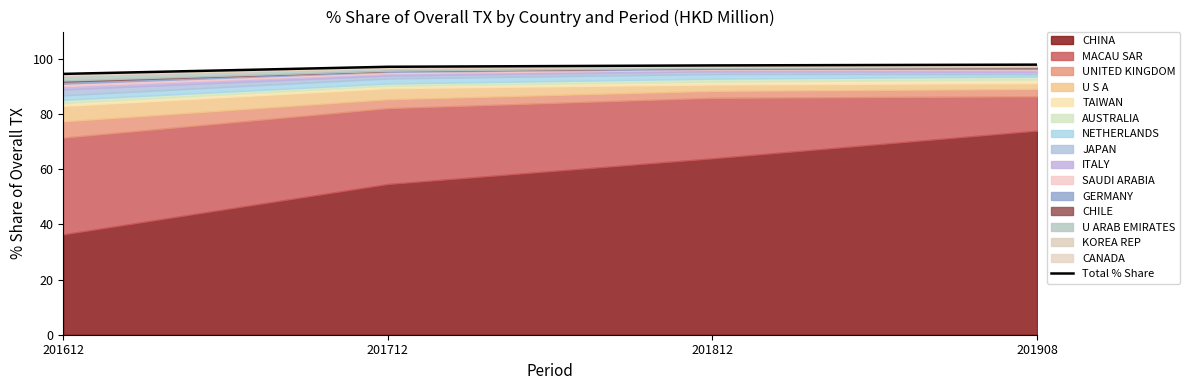

At which category does the chart reach its minimum across all series?

201612